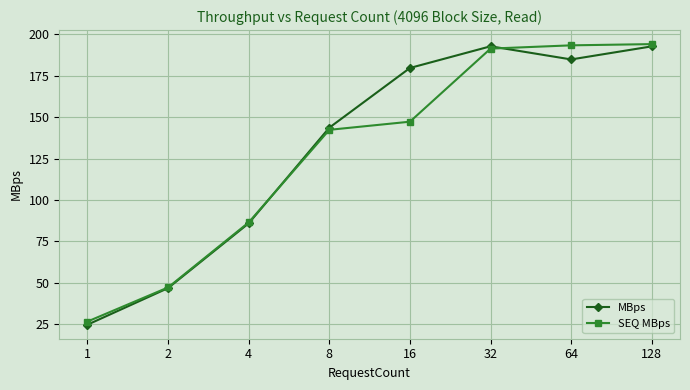

Is the value of MBps at 128 greater than the value of SEQ MBps at 2?

Yes